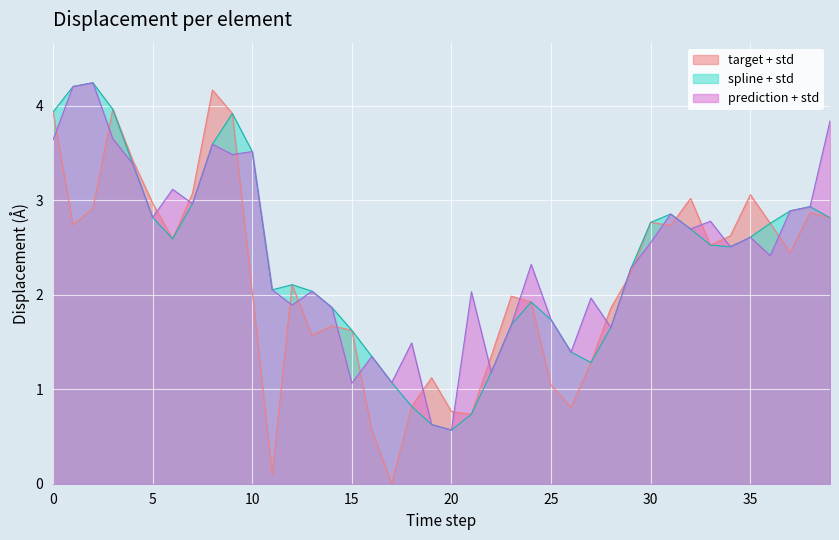

True or false: spline has a value of 1.0 at 32.

False